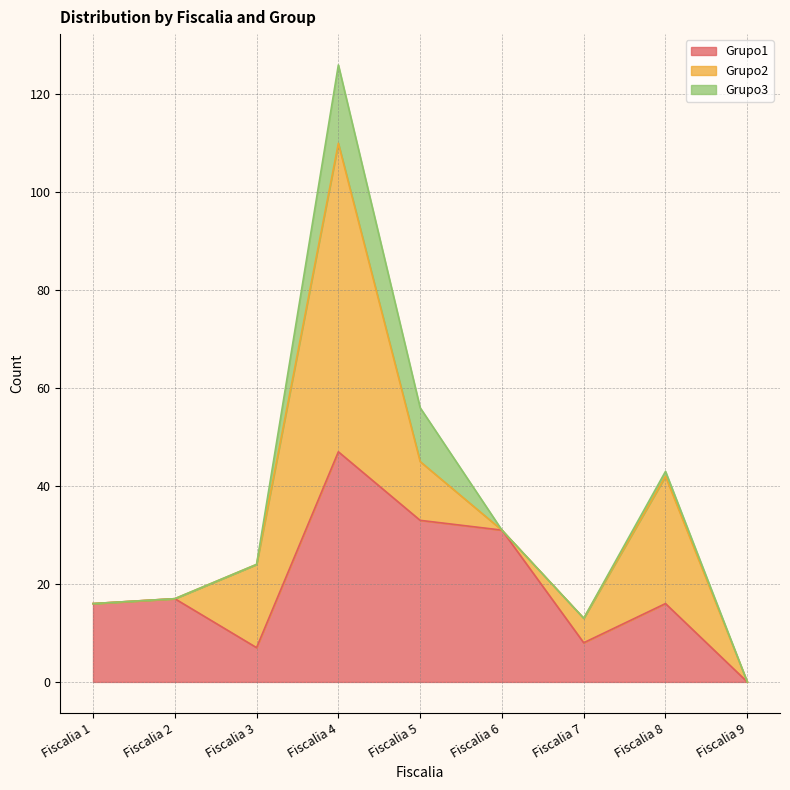

Which category has the highest value in the Grupo1 series?

Fiscalia 4